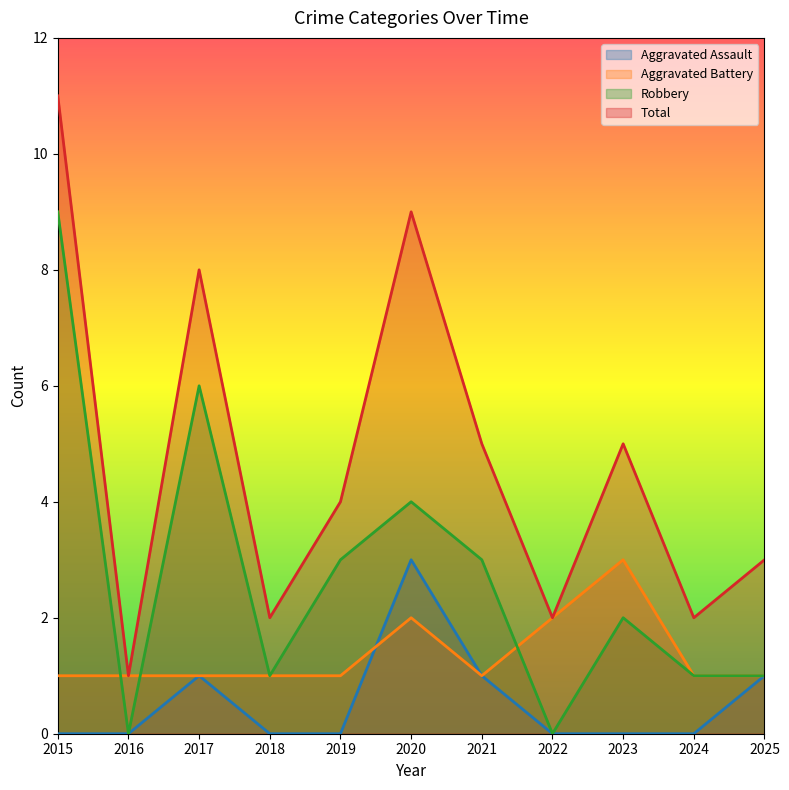

What is the average value of the Aggravated Battery series?

1